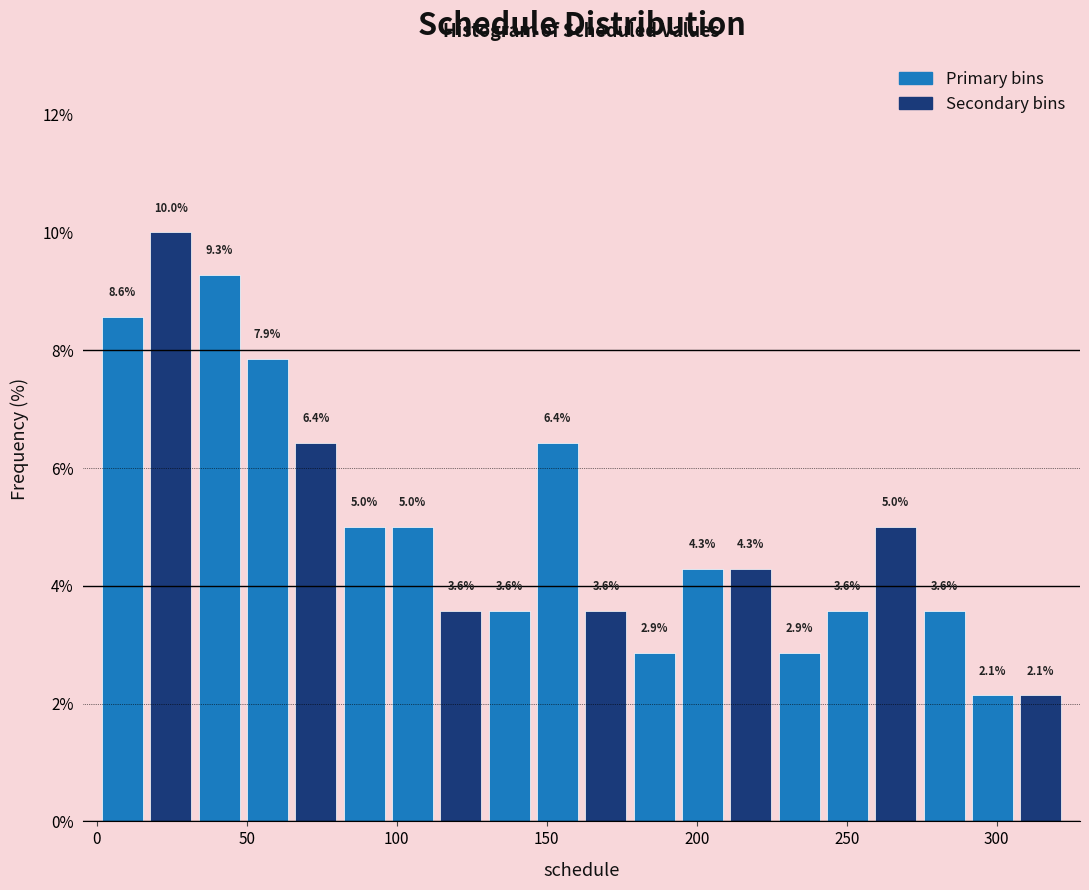

Read against the x-axis, roughly where is the centre of the tallest bar?

25